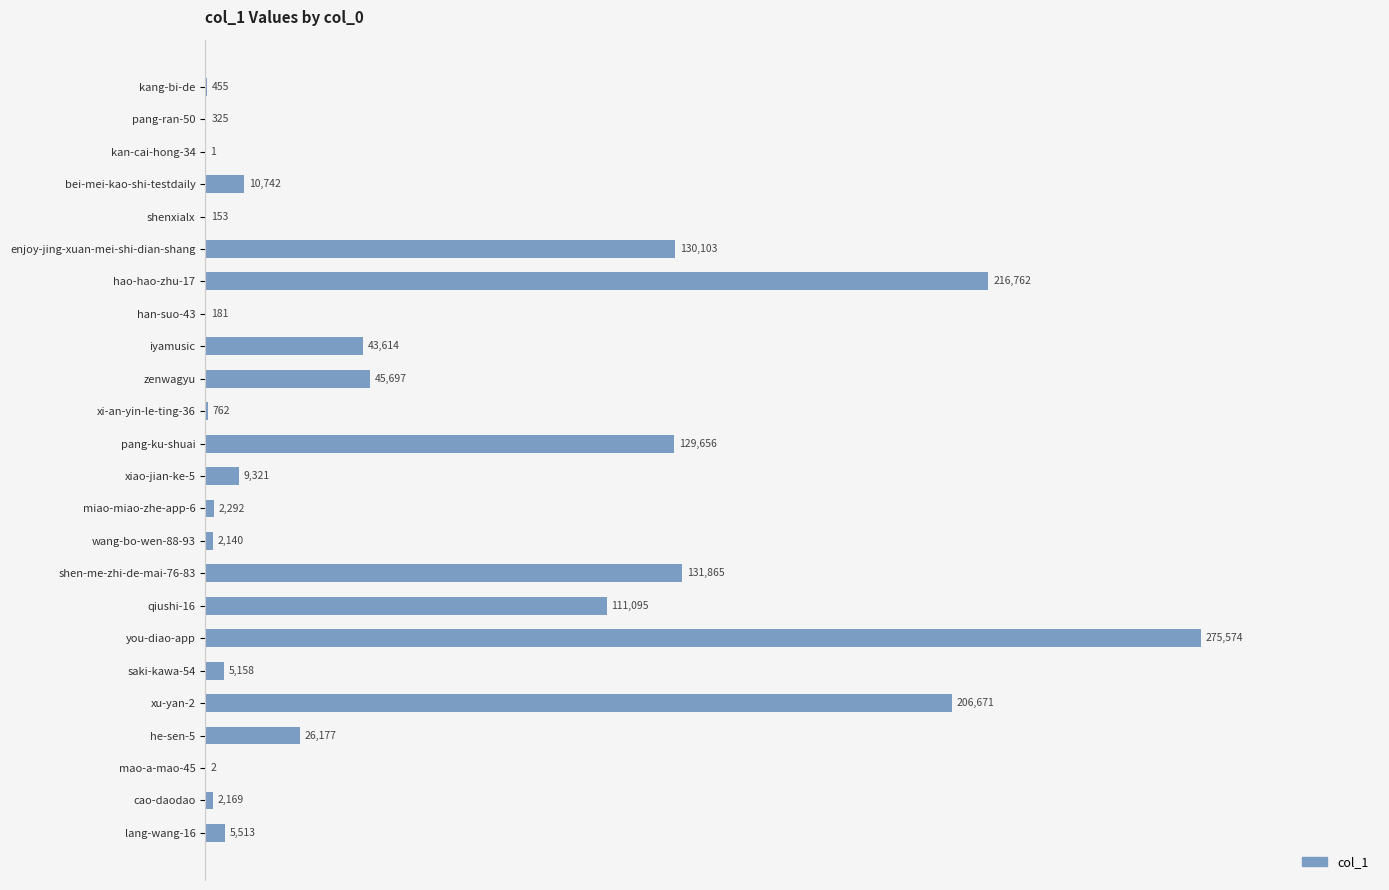

What is the change in value from kan-cai-hong-34 to lang-wang-16?

+5512